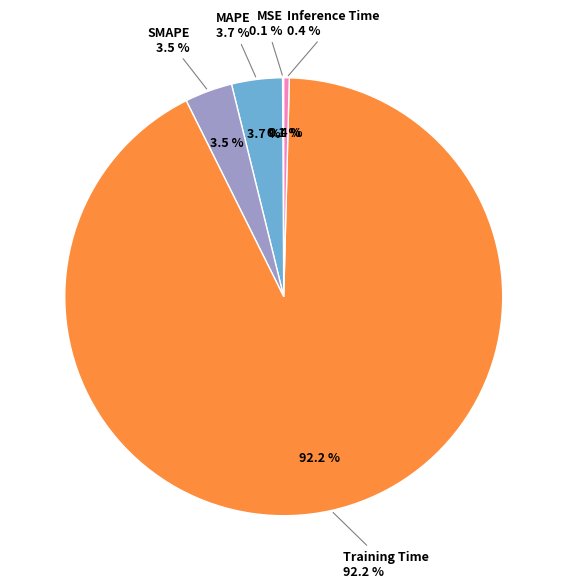

Rank the categories by value from highest to lowest.

Training Time, MAPE, SMAPE, Inference Time, MSE